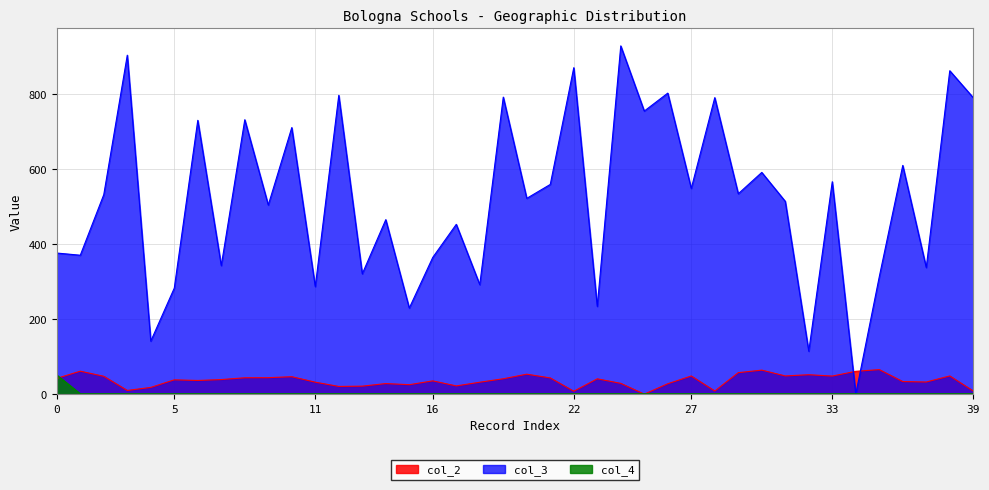

Which series has the largest total across all categories?

col_3